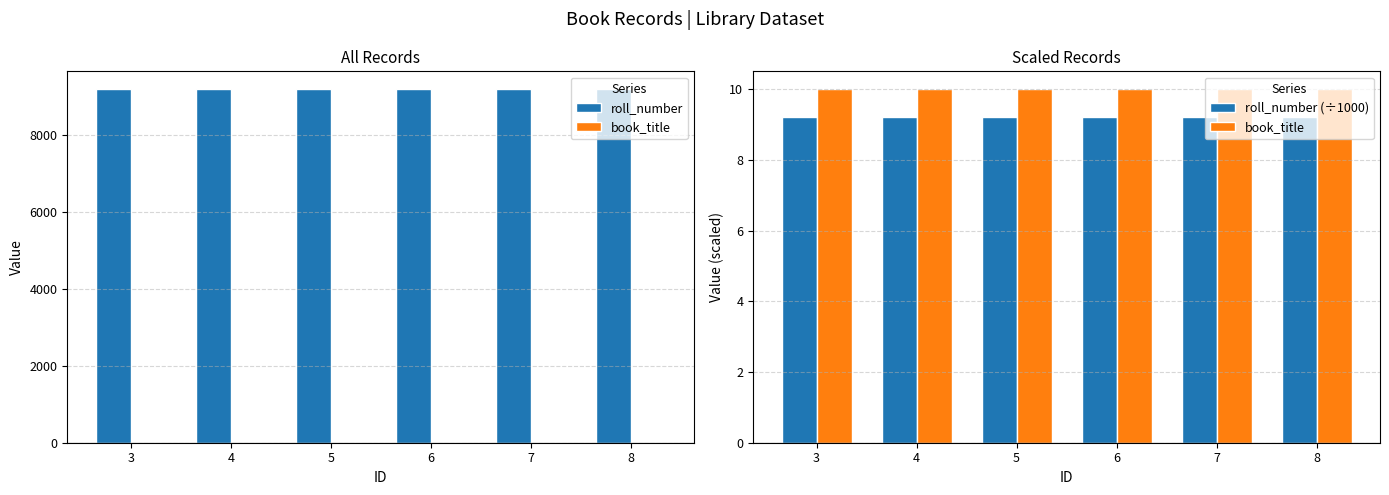

What is the difference between the highest and lowest values at 3?

9200.8